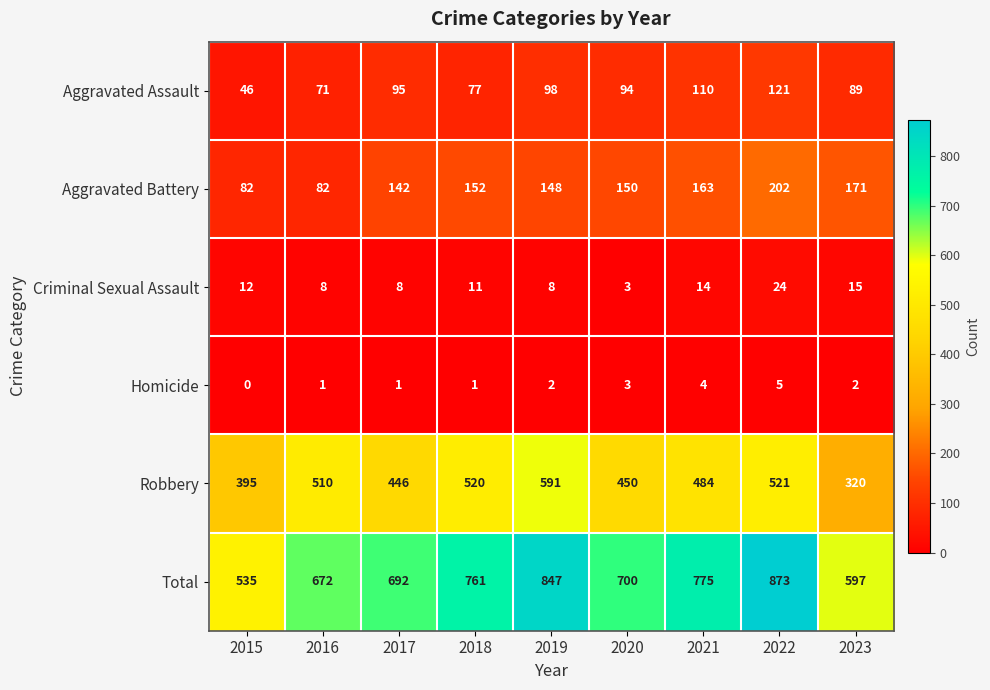

Which series changed the most between 2019 and 2023?

Robbery